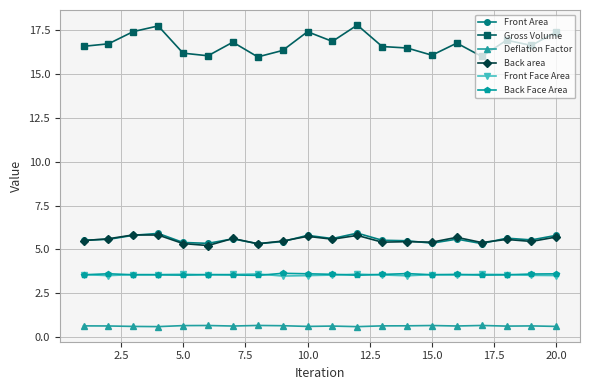

How many Back area values are between 5 and 6?

20